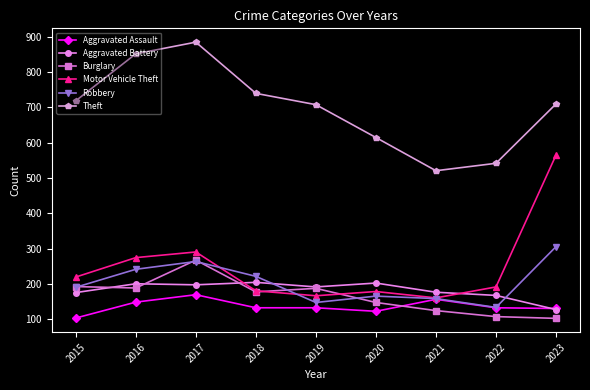

Which series has the widest spread of values?

Motor Vehicle Theft